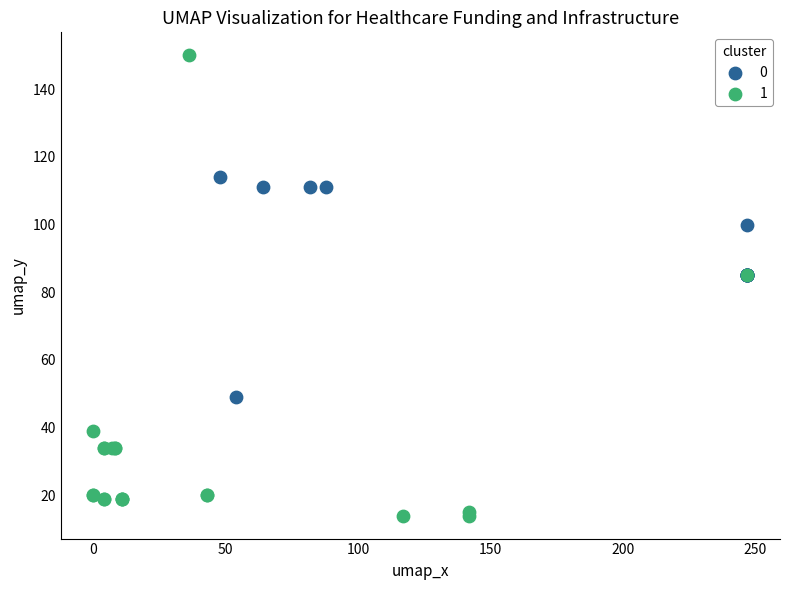

Which series reaches the minimum Y coordinate?

1